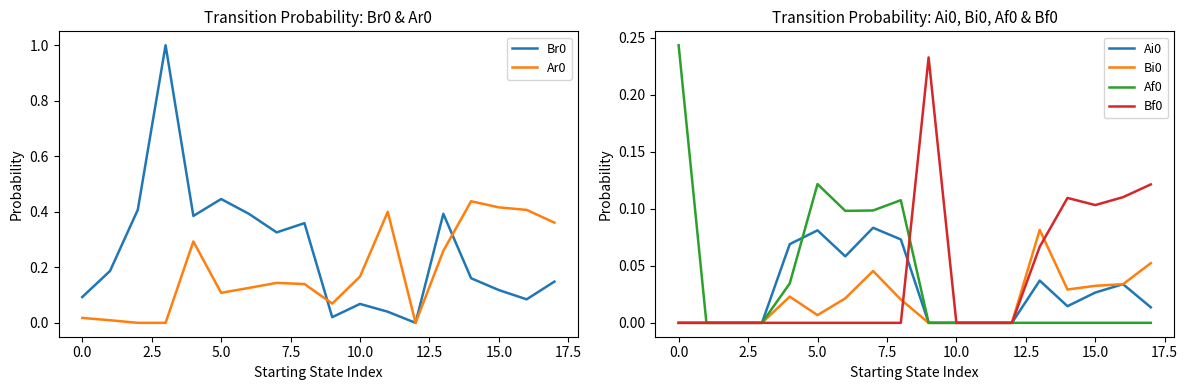

What is the highest value of the Br0 series?

1.0